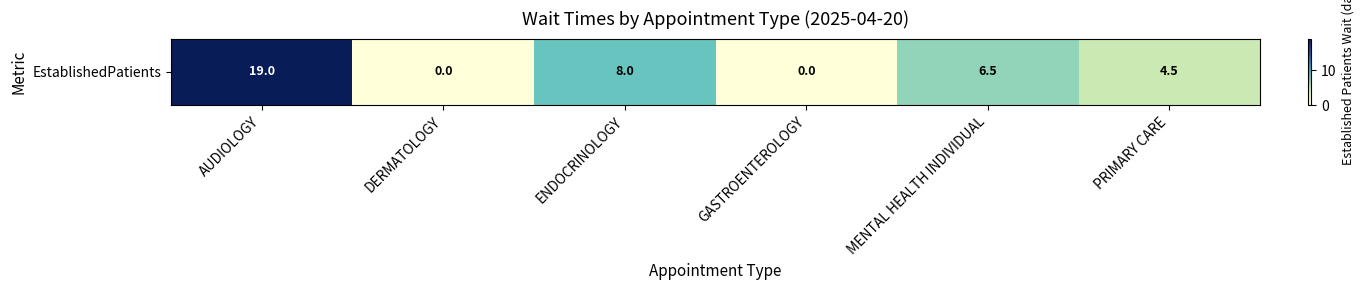

Reading left to right, what are all the values shown in this chart?

AUDIOLOGY=19.0	DERMATOLOGY=0.0	ENDOCRINOLOGY=8.0	GASTROENTEROLOGY=0.0	MENTAL HEALTH INDIVIDUAL=6.5	PRIMARY CARE=4.5